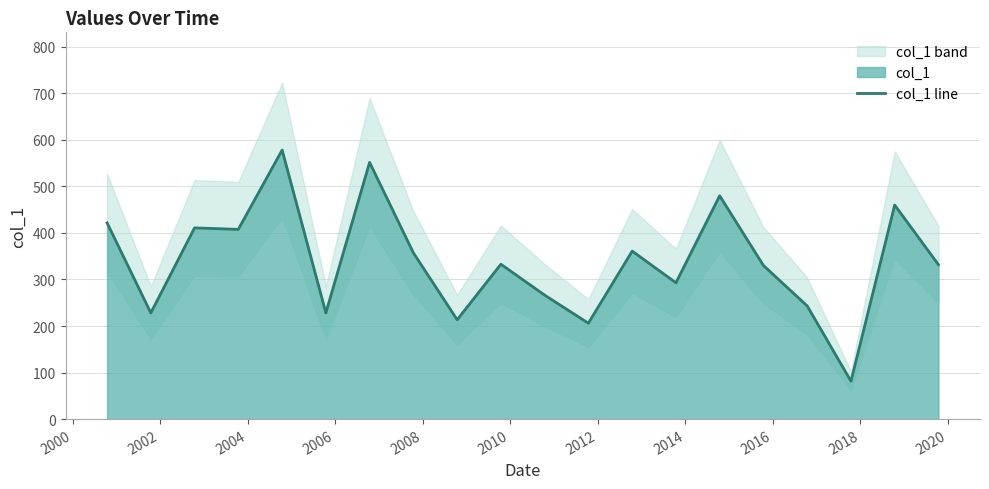

Which has a higher value, 2010 or 2020?

2010